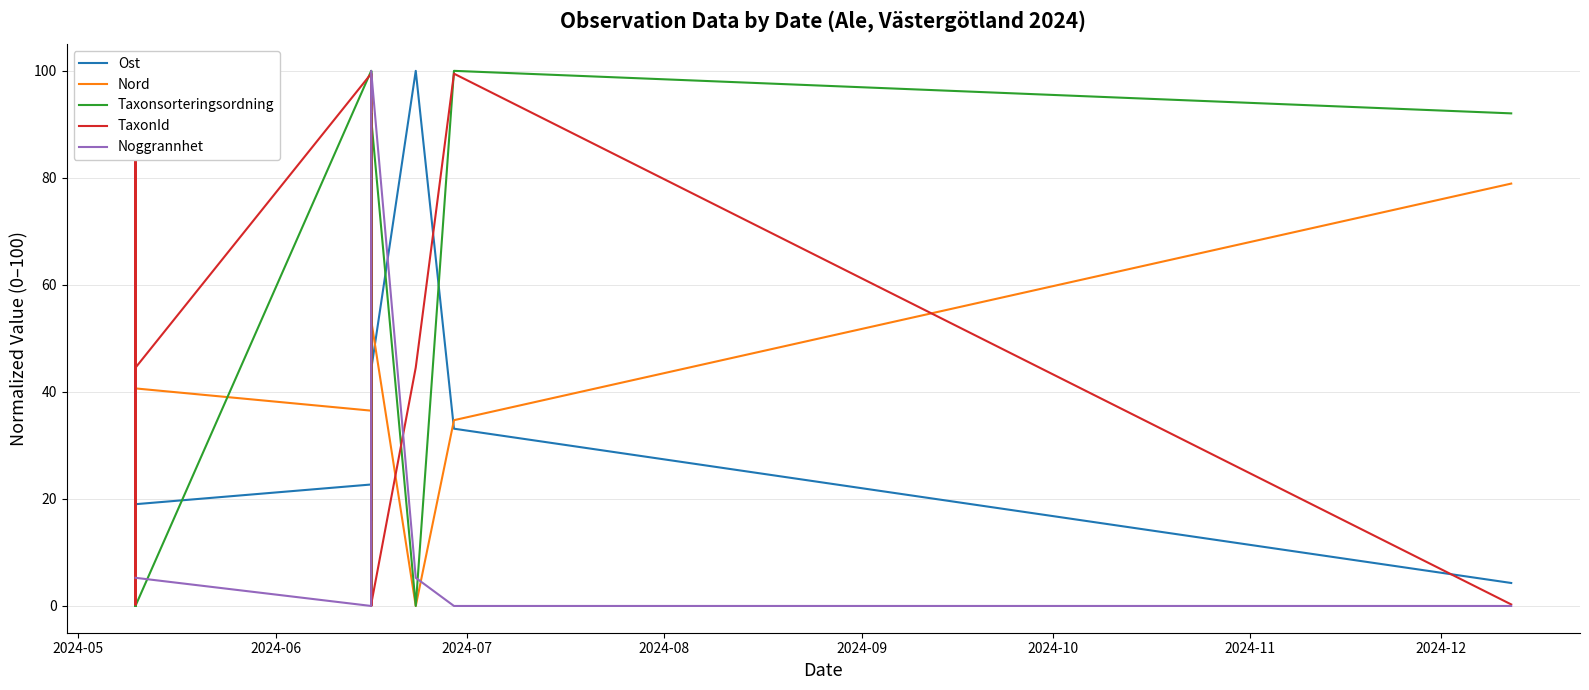

True or false: Taxonsorteringsordning has more than 0 interior local peaks.

True